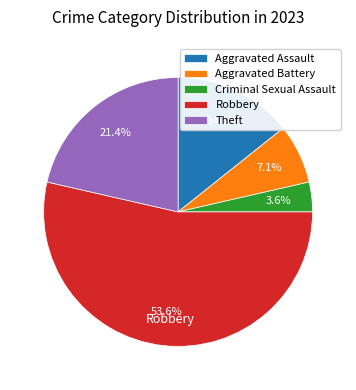

Which category has the biggest portion of the pie?

Robbery